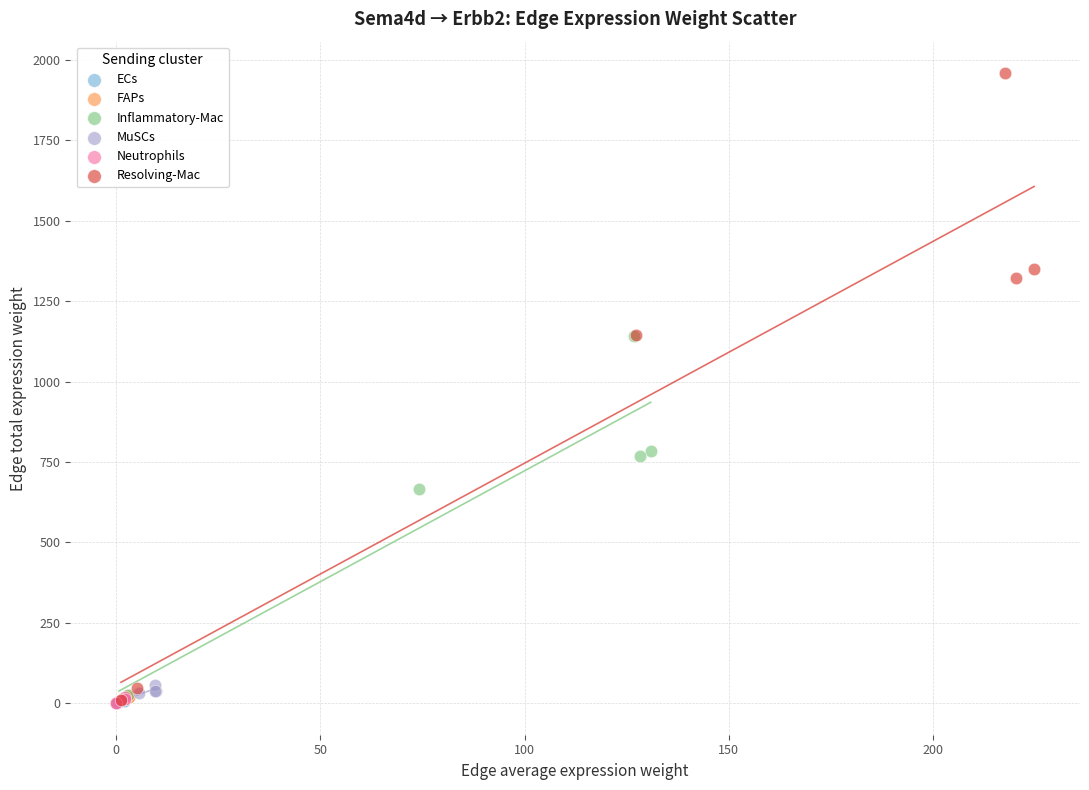

Which series contains the highest Y value?

Resolving-Mac